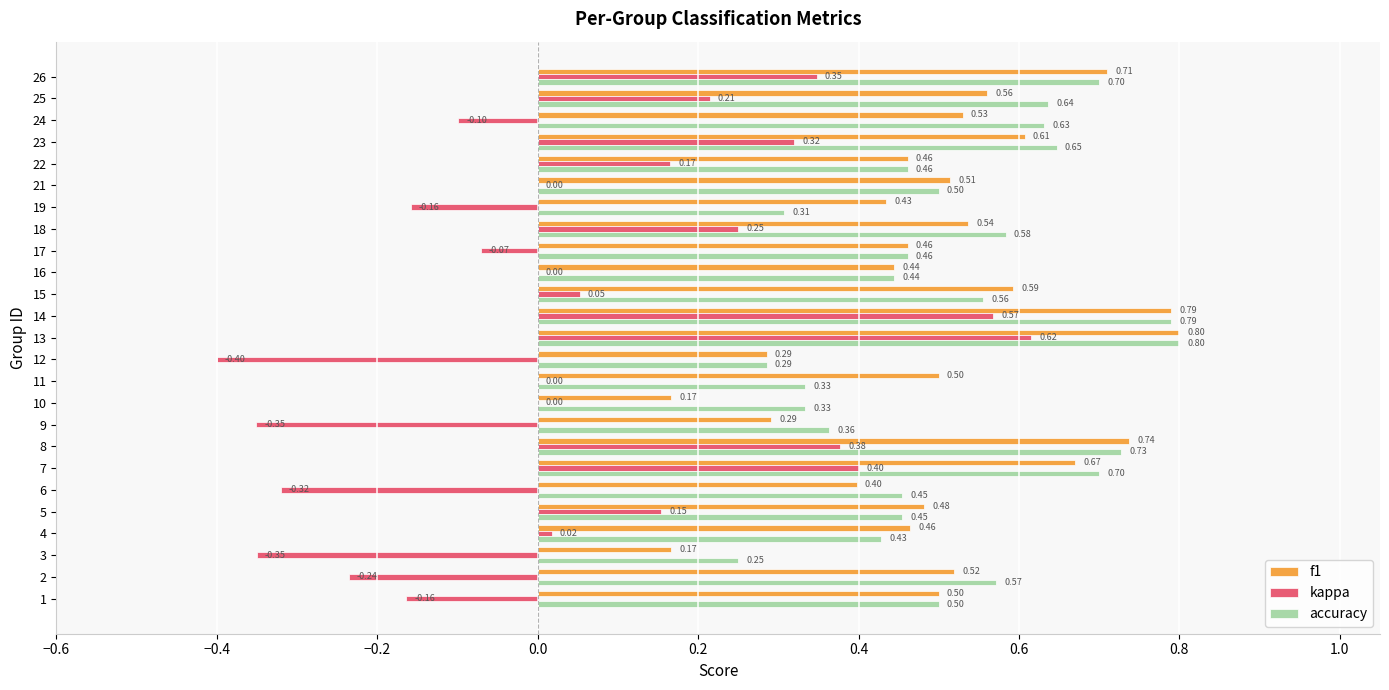

How many data points does each series have?

25